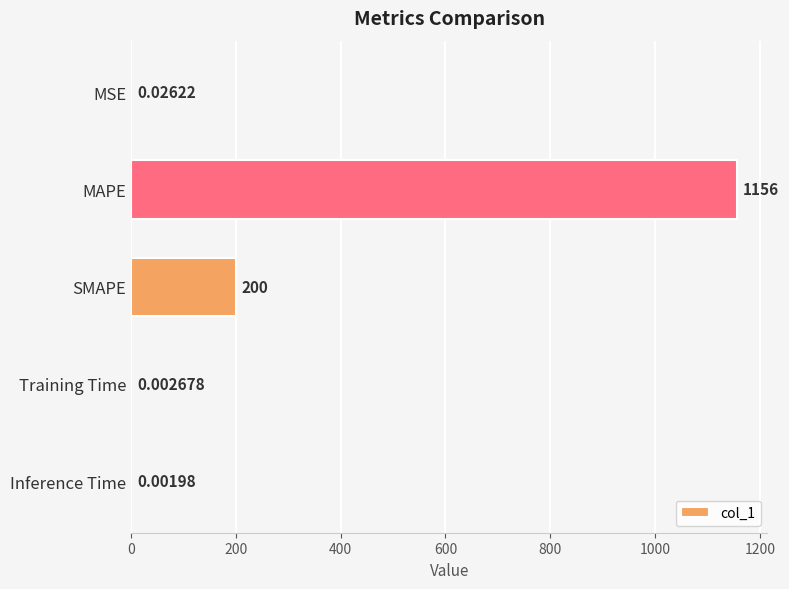

Which label corresponds to the largest value in the chart?

MAPE